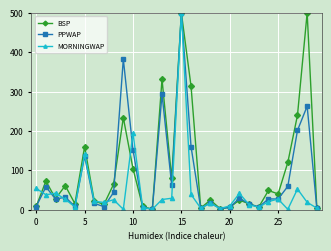

What is the difference between the maximum and minimum values in the BSP series?

498.8